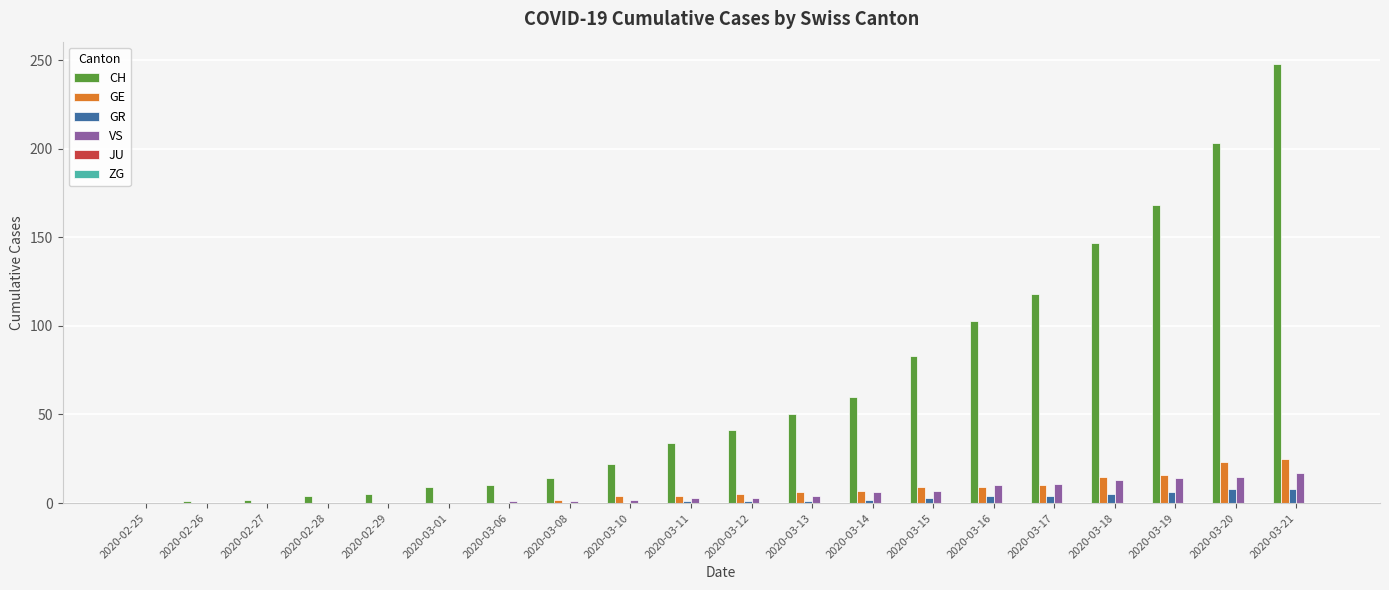

What is the sum of the VS values at 2020-03-20 and 2020-03-19?

29